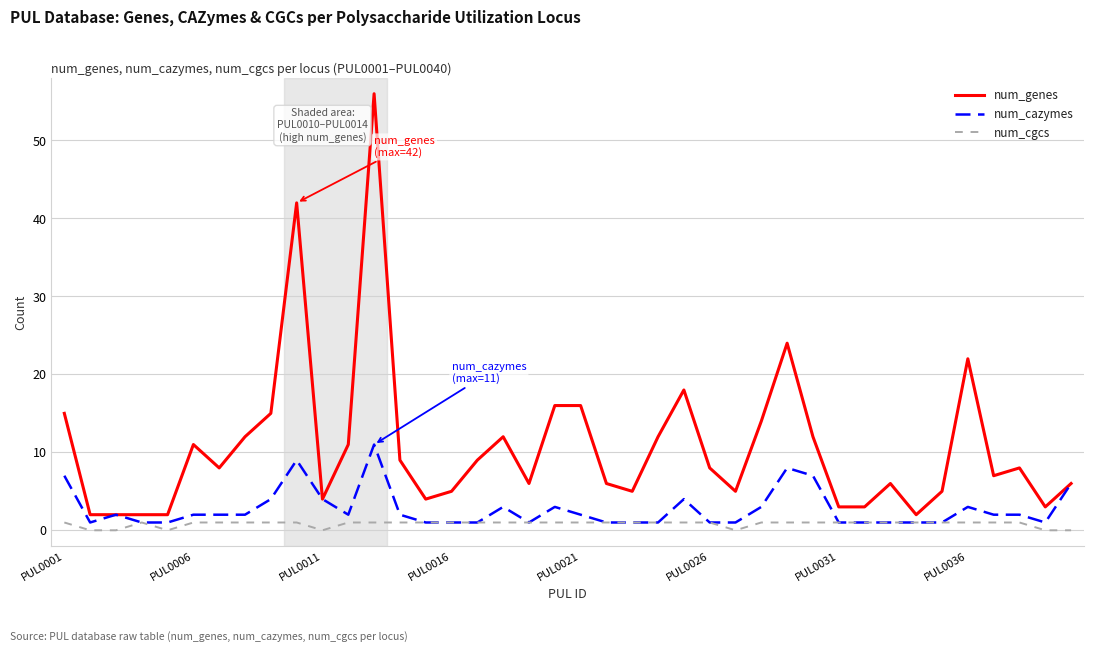

Count the num_cgcs values in the range 1 to 2.

33